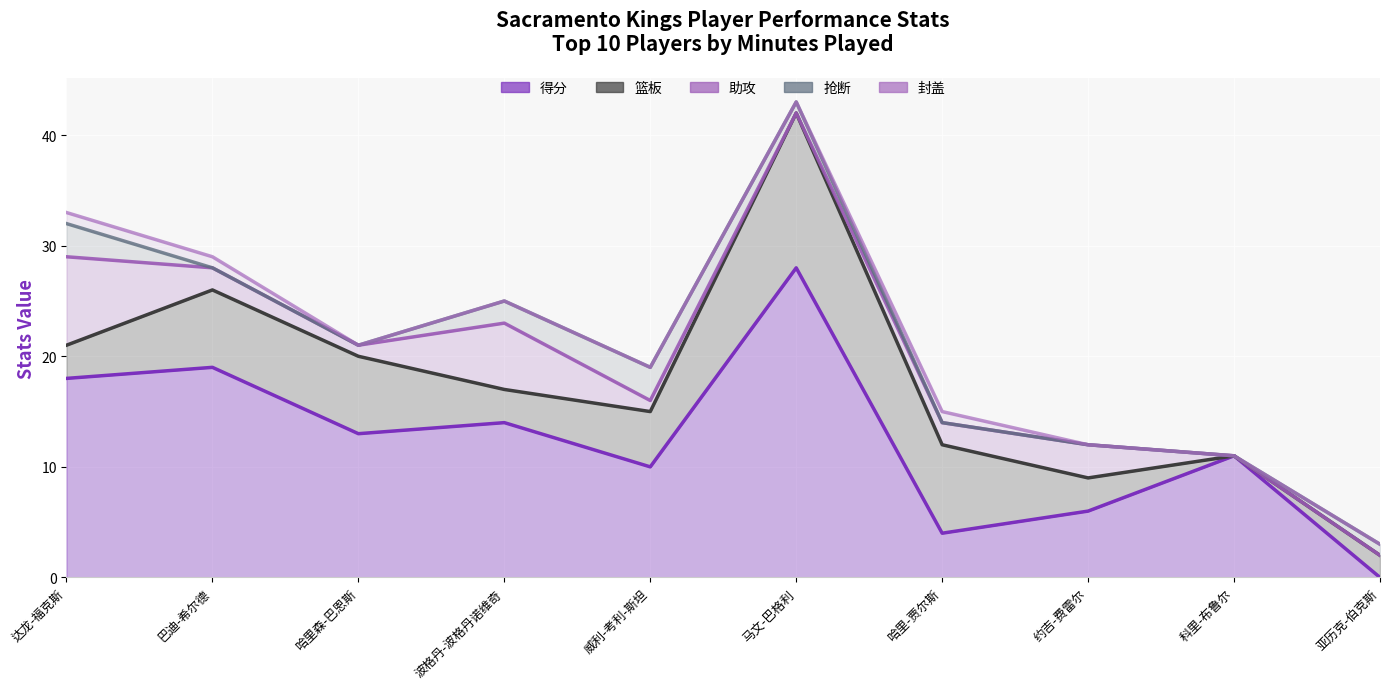

True or false: 助攻 has a value of 1 at 哈里森-巴恩斯.

True